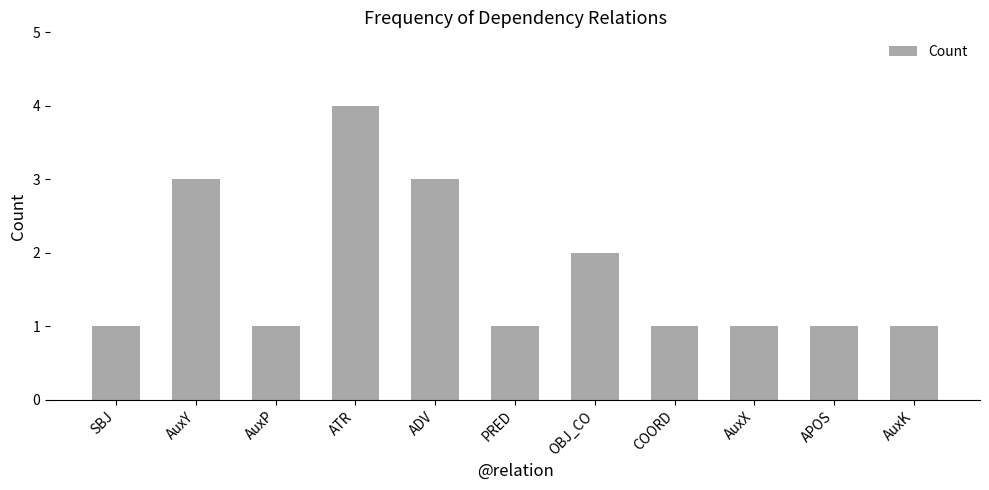

True or false: the data shows 1 at COORD.

True